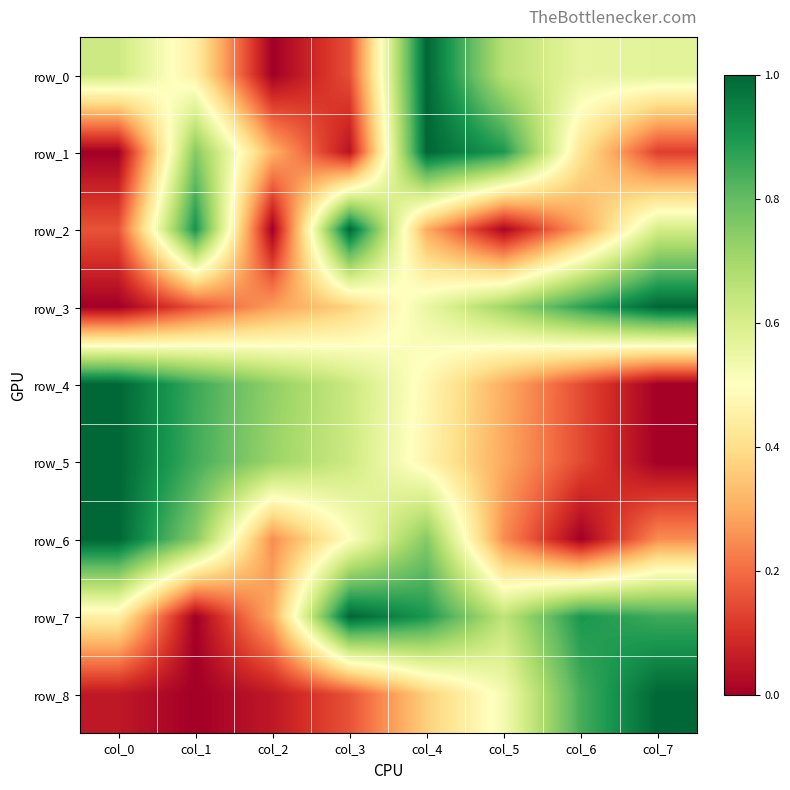

Is it true that row_8 equals 0.1 at col_2?

True